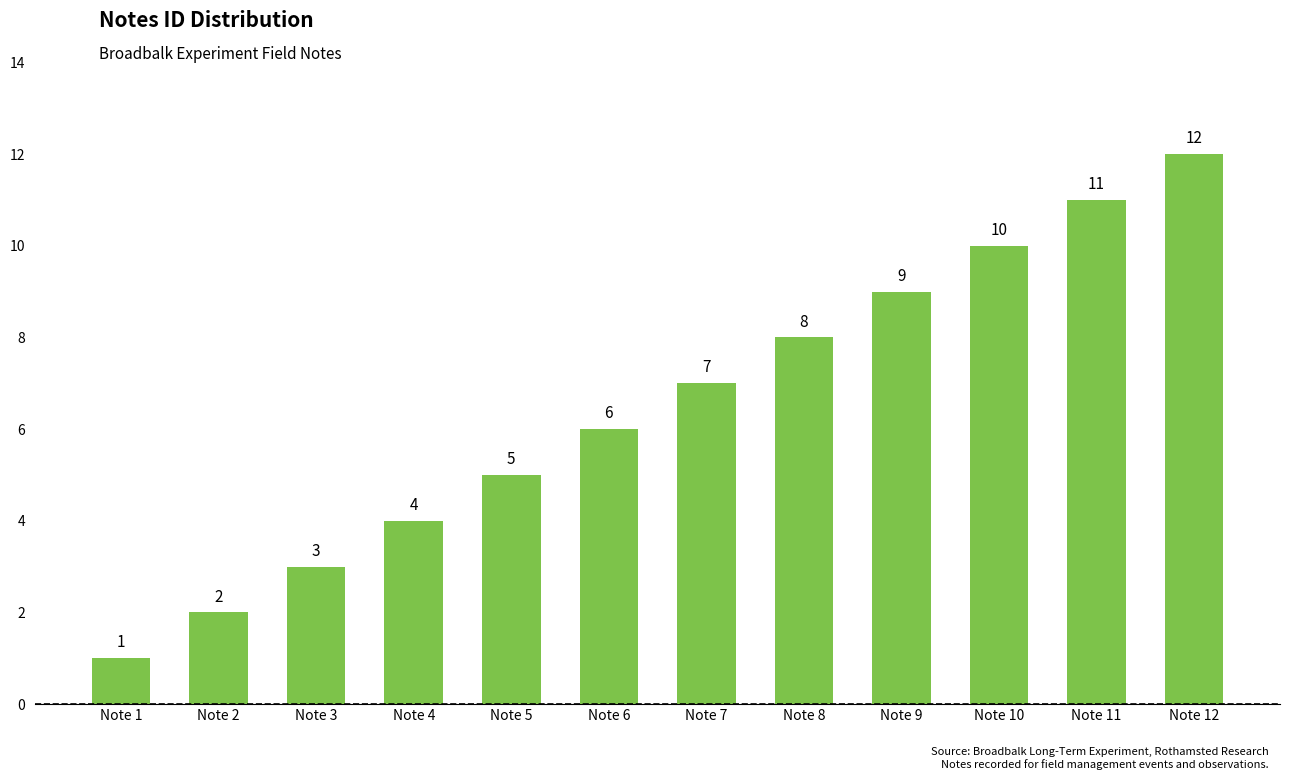

What is the difference between the maximum and minimum values?

11